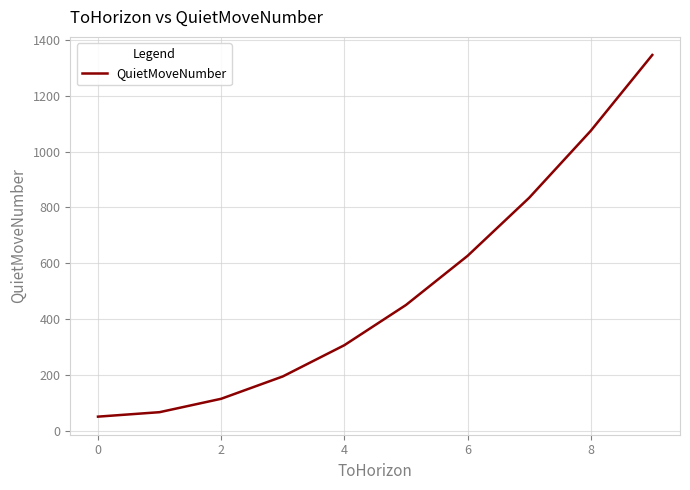

What is the difference between the maximum and minimum values?

1296